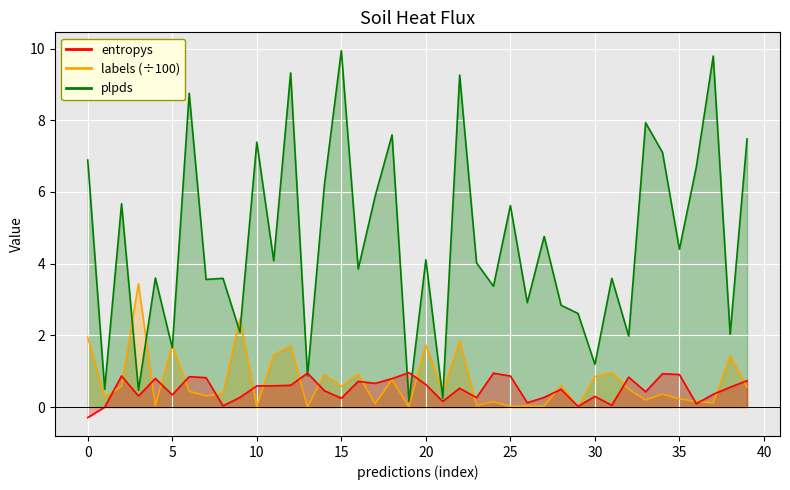

What is the smallest value displayed?

-0.3